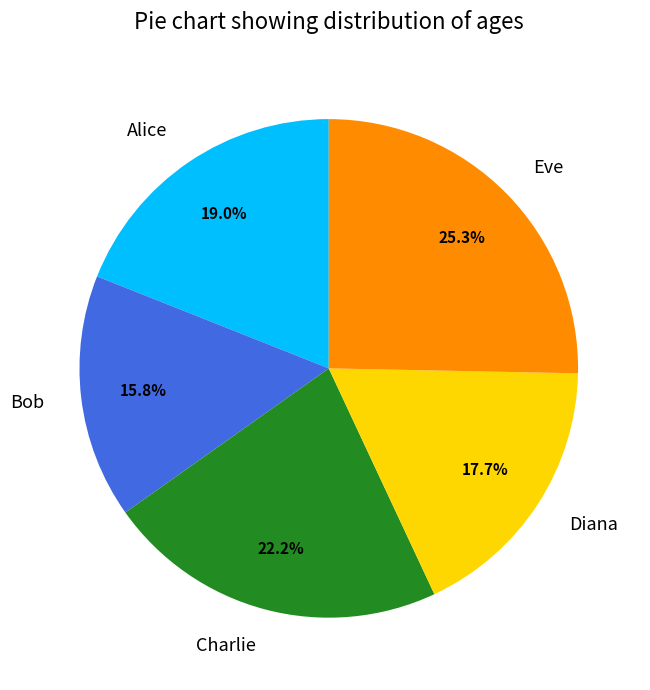

How many slices are in this pie chart?

5